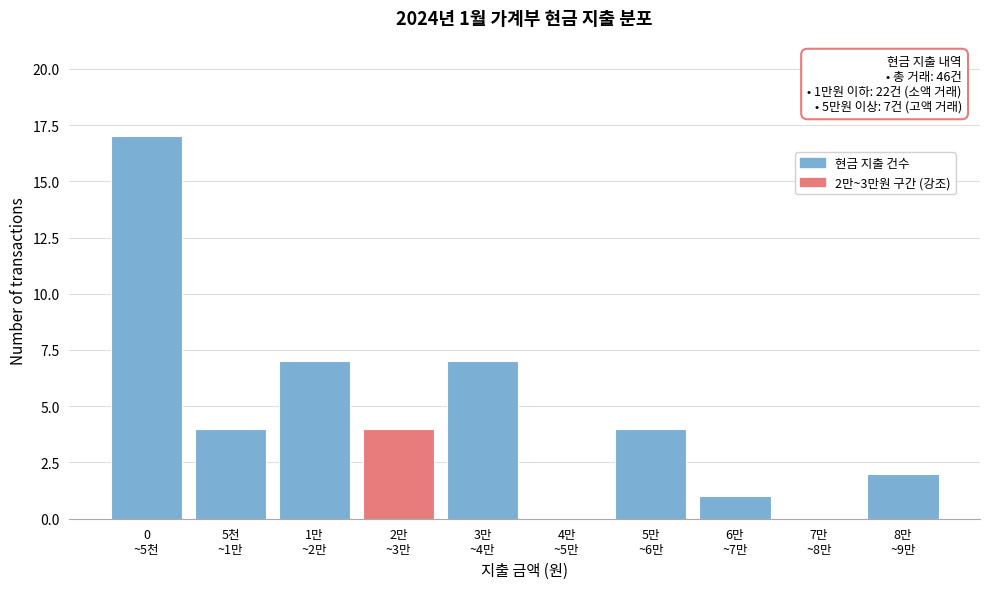

What is the maximum value shown in the chart?

17